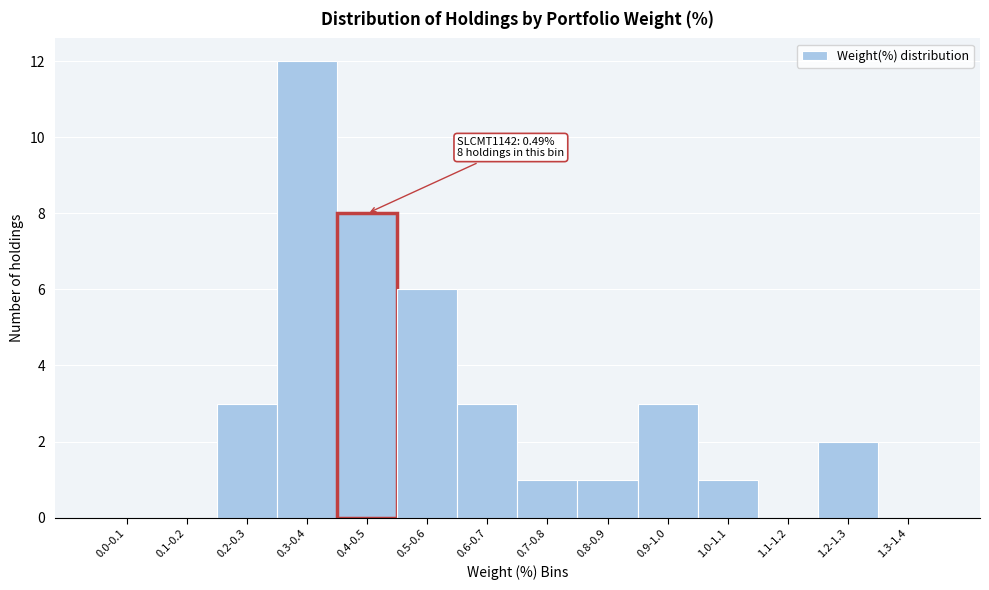

Reading right to left, list all the values displayed in this chart.

1.3-1.4=0	1.2-1.3=2	1.1-1.2=0	1.0-1.1=1	0.9-1.0=3	0.8-0.9=1	0.7-0.8=1	0.6-0.7=3	0.5-0.6=6	0.4-0.5=8	0.3-0.4=12	0.2-0.3=3	0.1-0.2=0	0.0-0.1=0